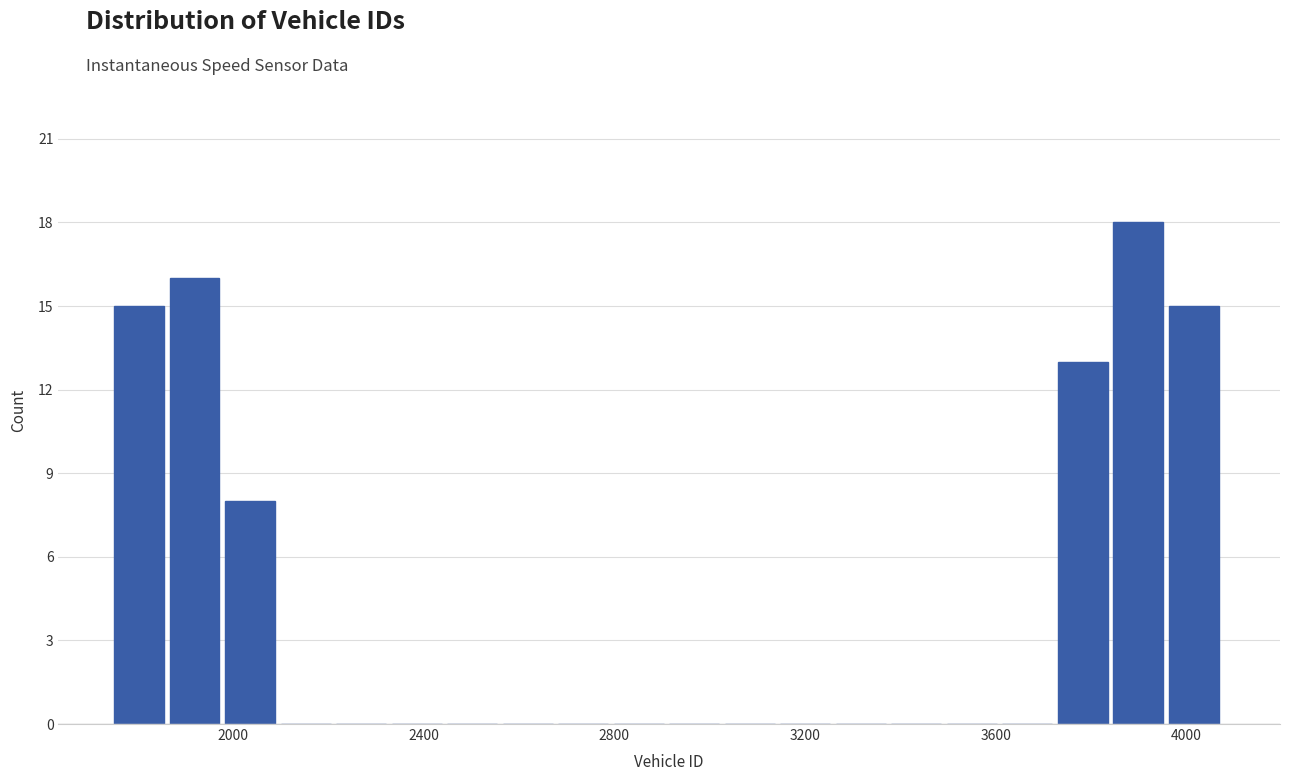

Around what value on the x-axis is the tallest bar? Give the approximate position of its centre, as read against the axis.

3900